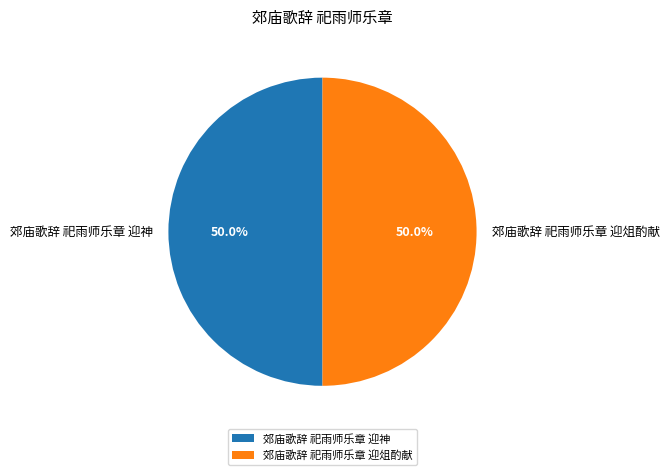

Approximately how many times larger is the value at 郊庙歌辞 祀雨师乐章 迎神 compared to 郊庙歌辞 祀雨师乐章 迎俎酌献?

1.0